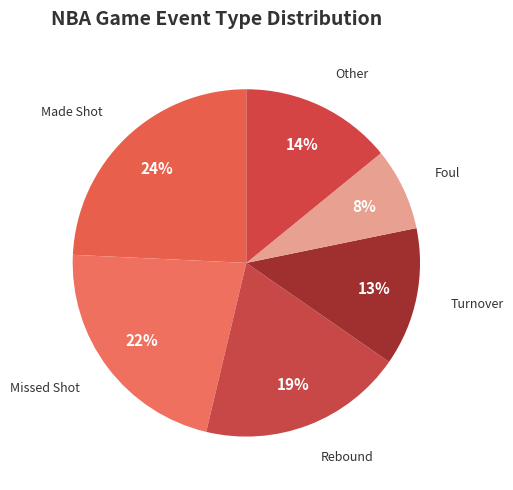

Is the sum of Made Shot and Foul greater than half?

No